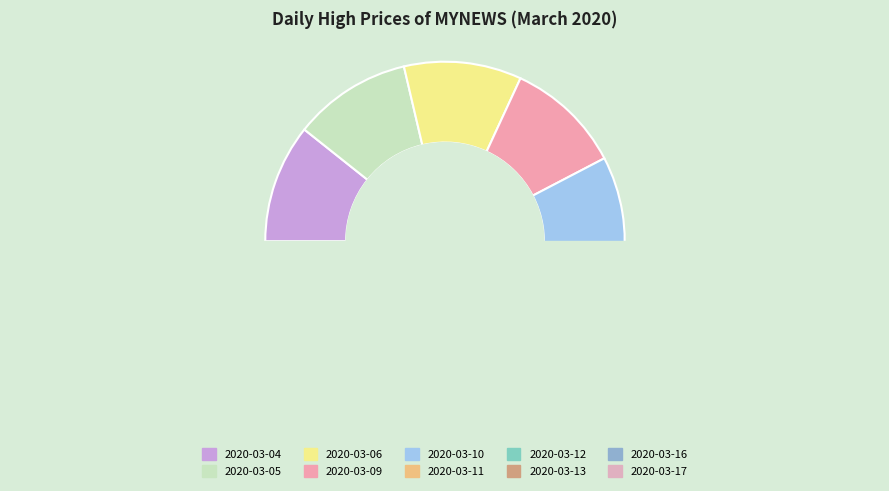

Does 2020-03-16 represent more than half of the total?

No